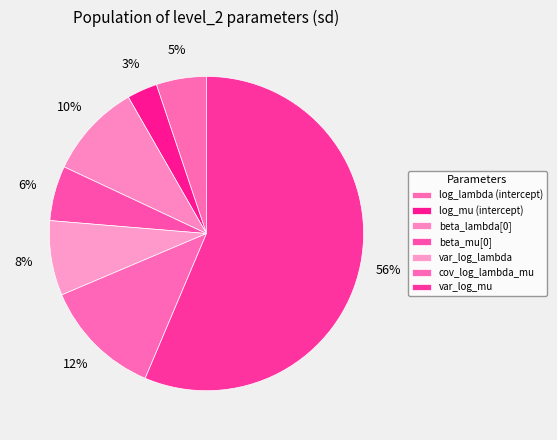

How many slices are in this pie chart?

7